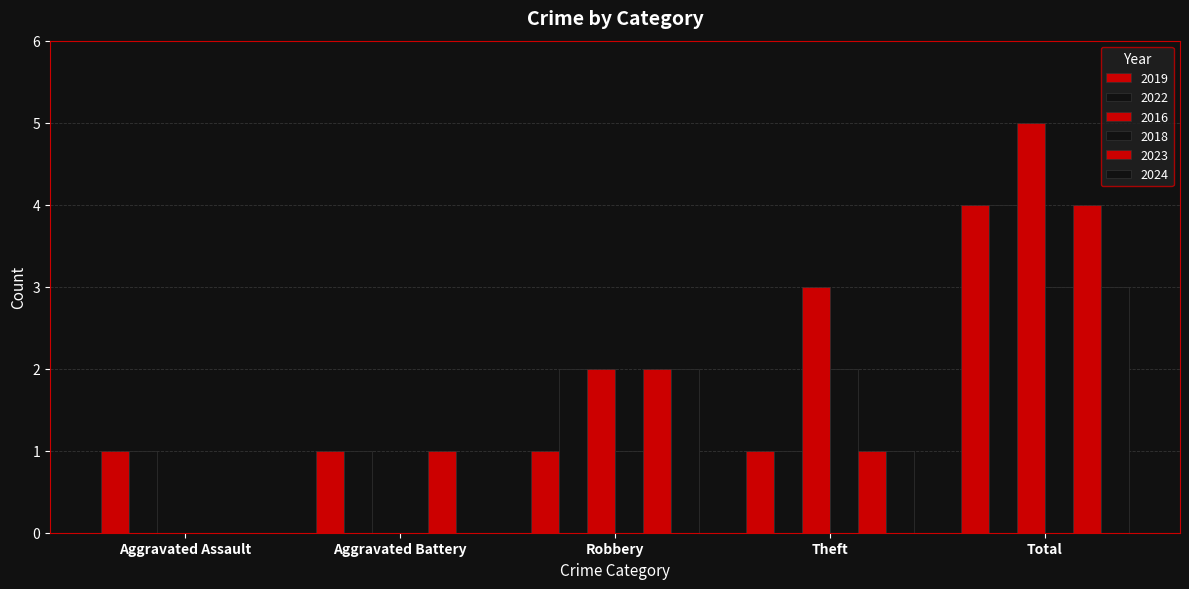

Which series has the largest range (max minus min)?

2016